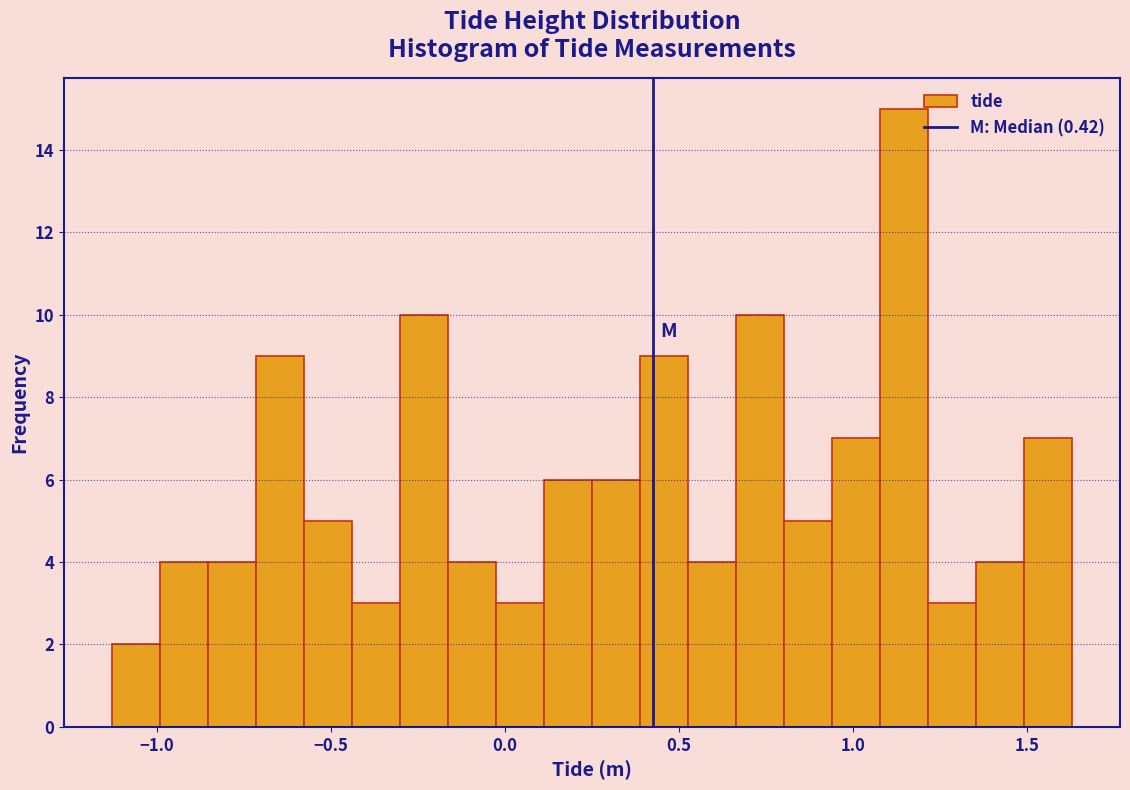

Read against the x-axis, roughly where is the centre of the tallest bar?

1.15